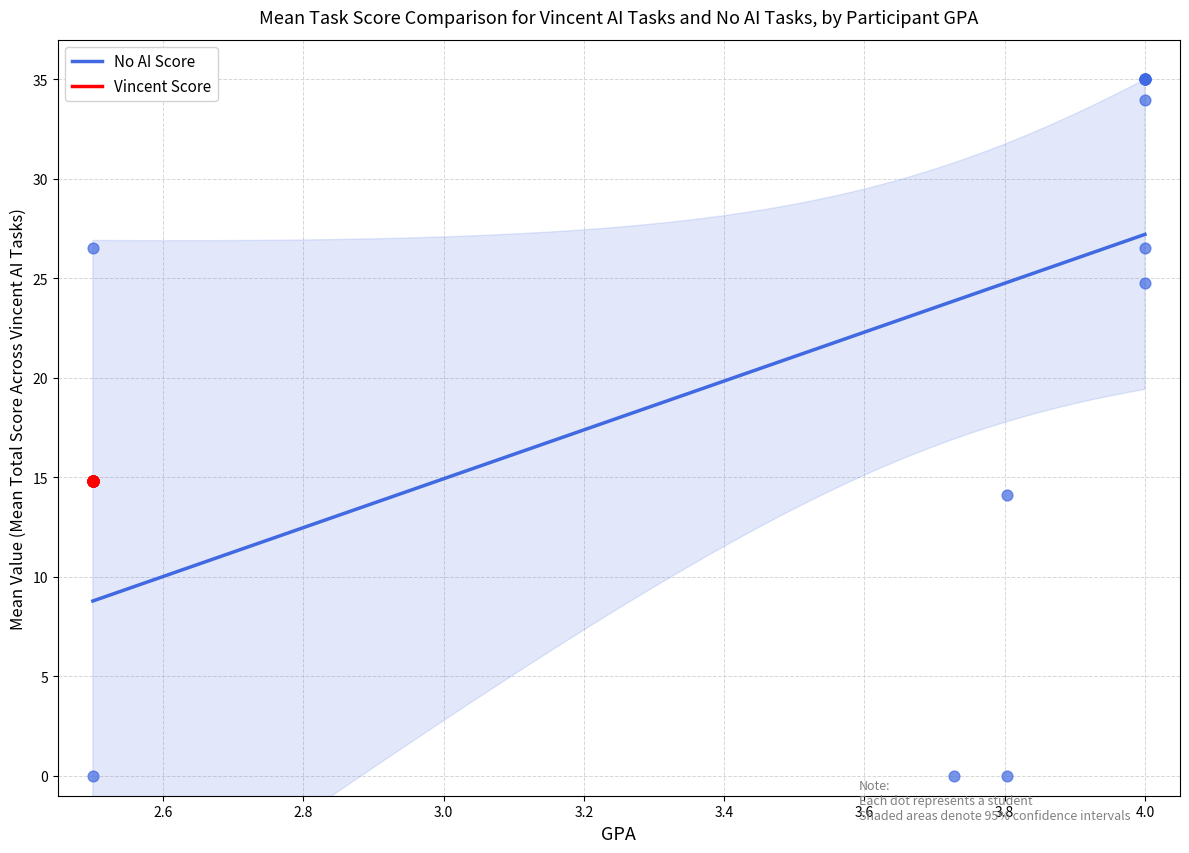

Which series reaches the maximum Y coordinate?

No AI Score